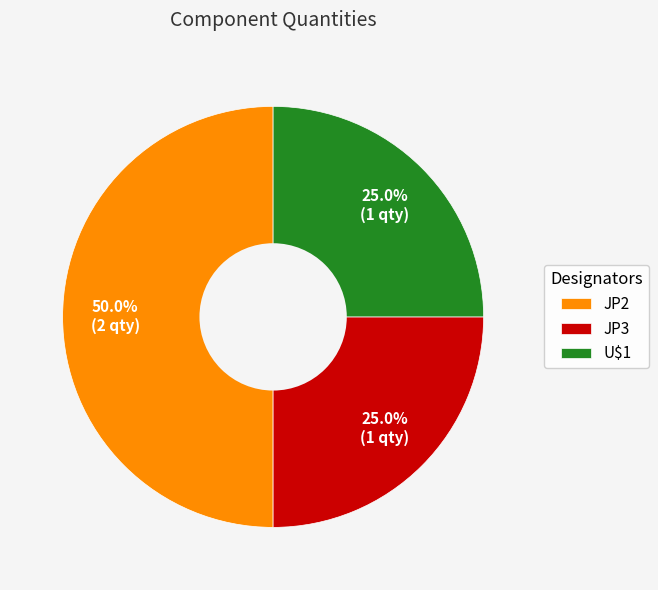

What is the ratio of the value at JP2 to the value at JP3?

2.0